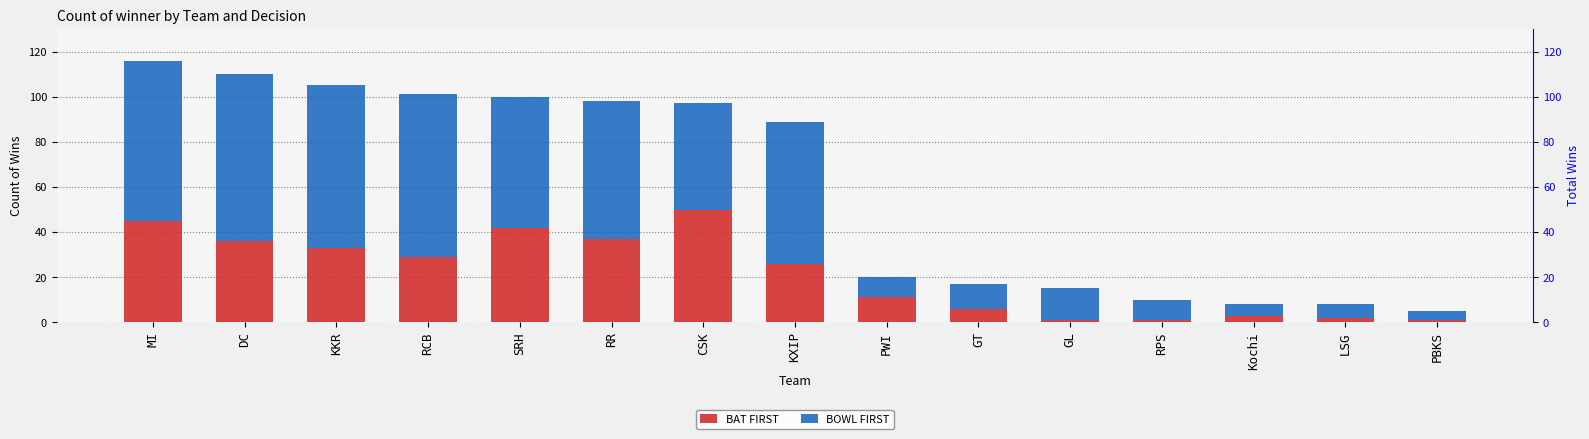

What is the difference between the maximum and second lowest values in the BOWL FIRST series?

69